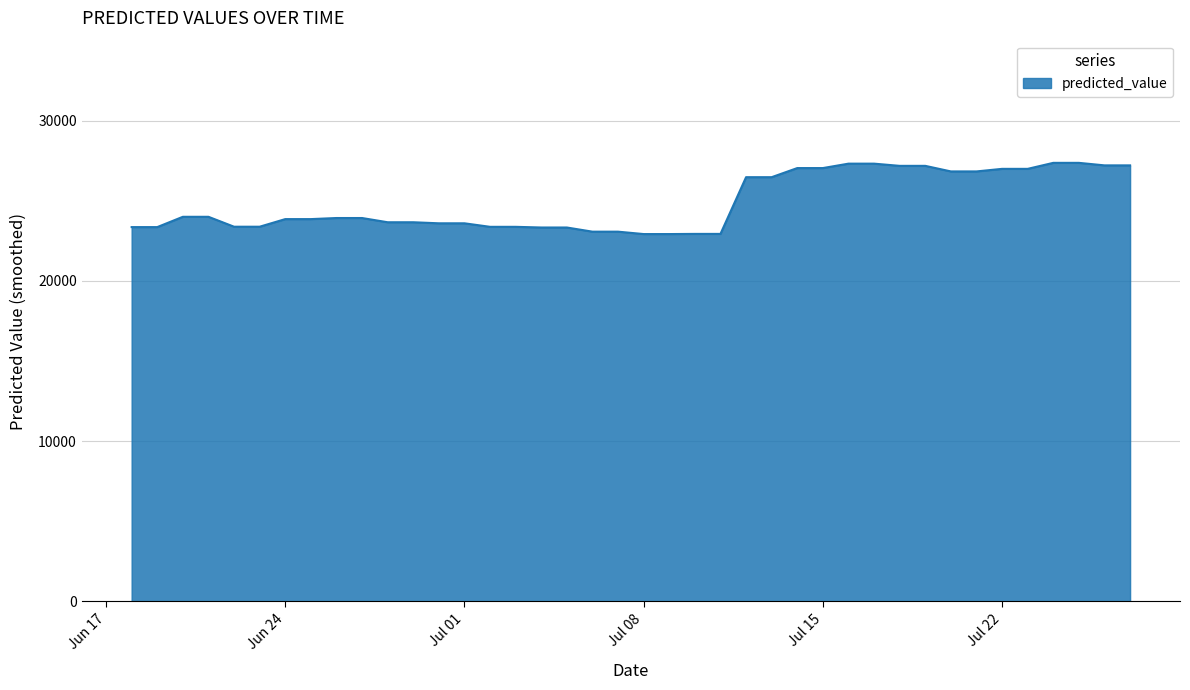

What is the minimum value shown in the chart?

22927.4